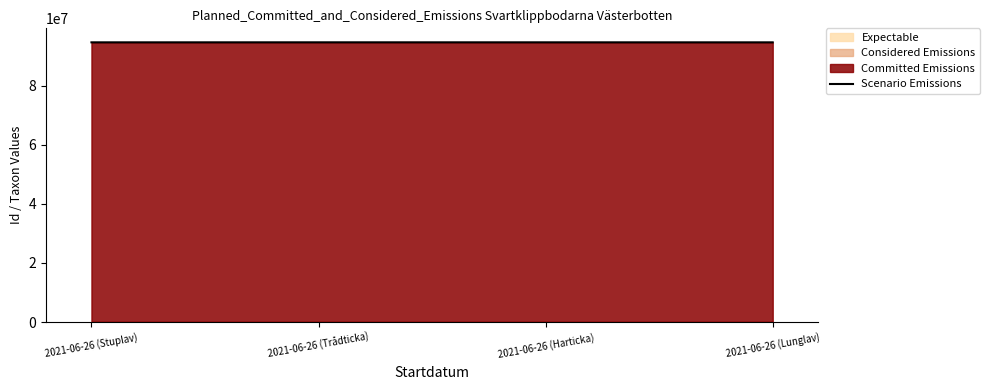

The chart shows a value of 94628015 at 2021-06-26 (Harticka). True or false?

True